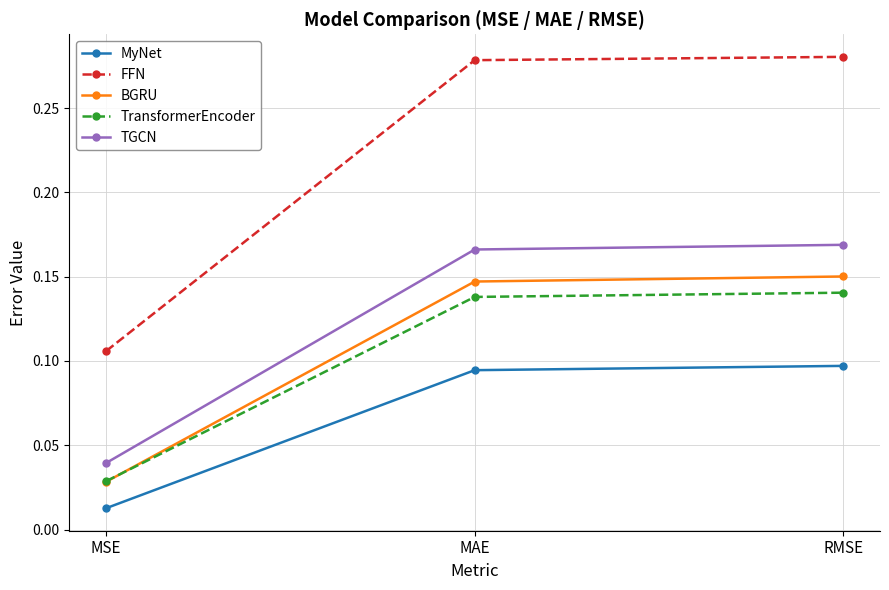

True or false: MyNet has a value of 0.1 at MAE.

True